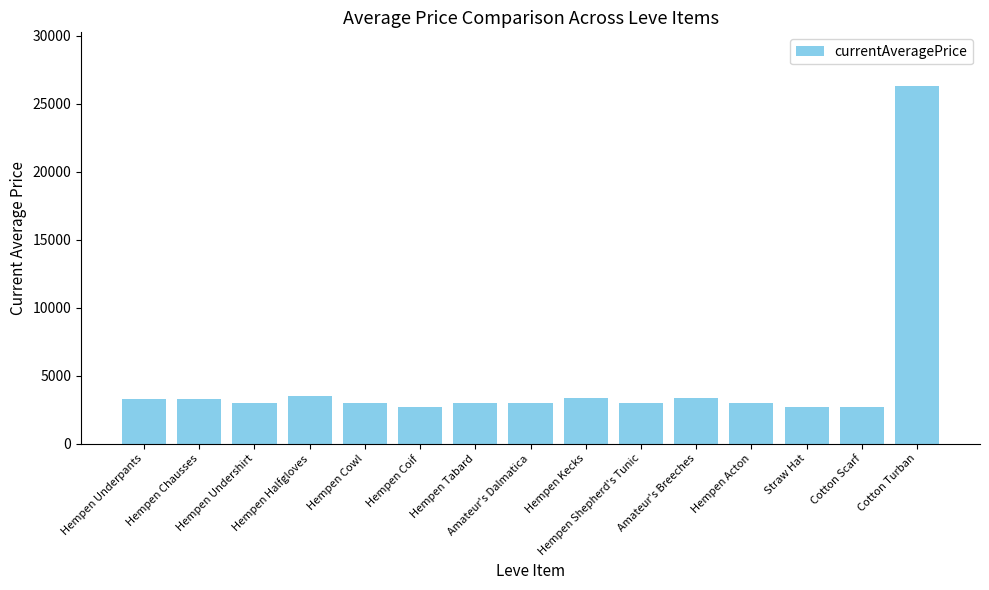

What is the greatest value displayed?

26304